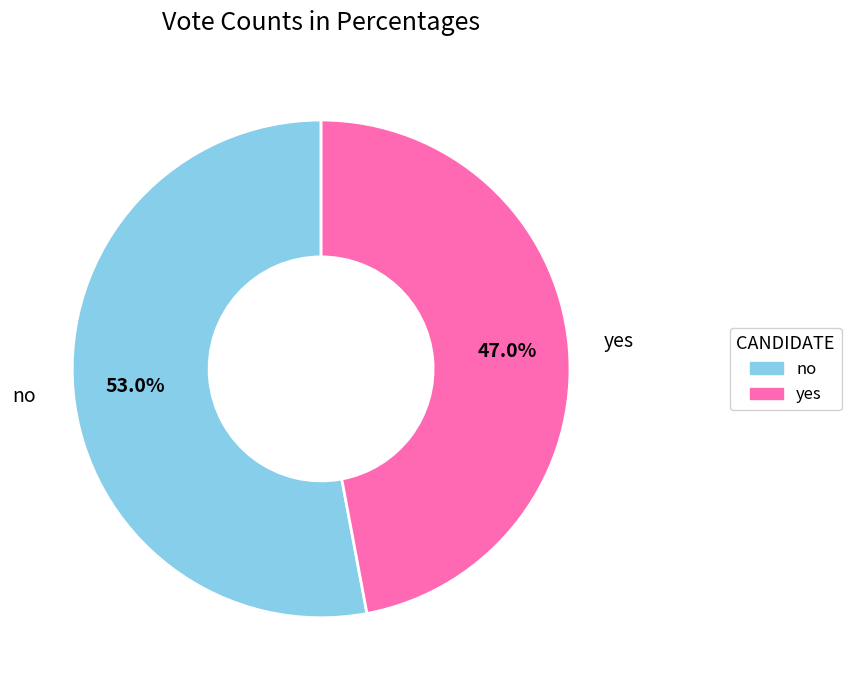

To the nearest percent, what portion does no represent?

53%